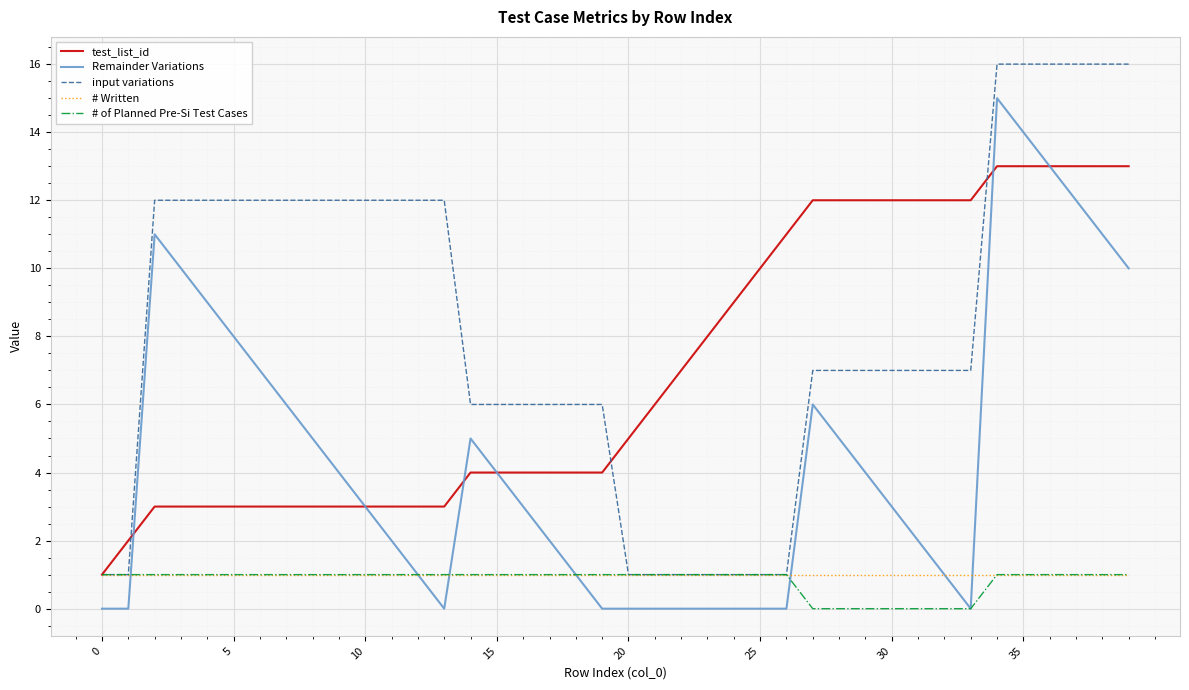

Which series has the largest total across all categories?

input variations